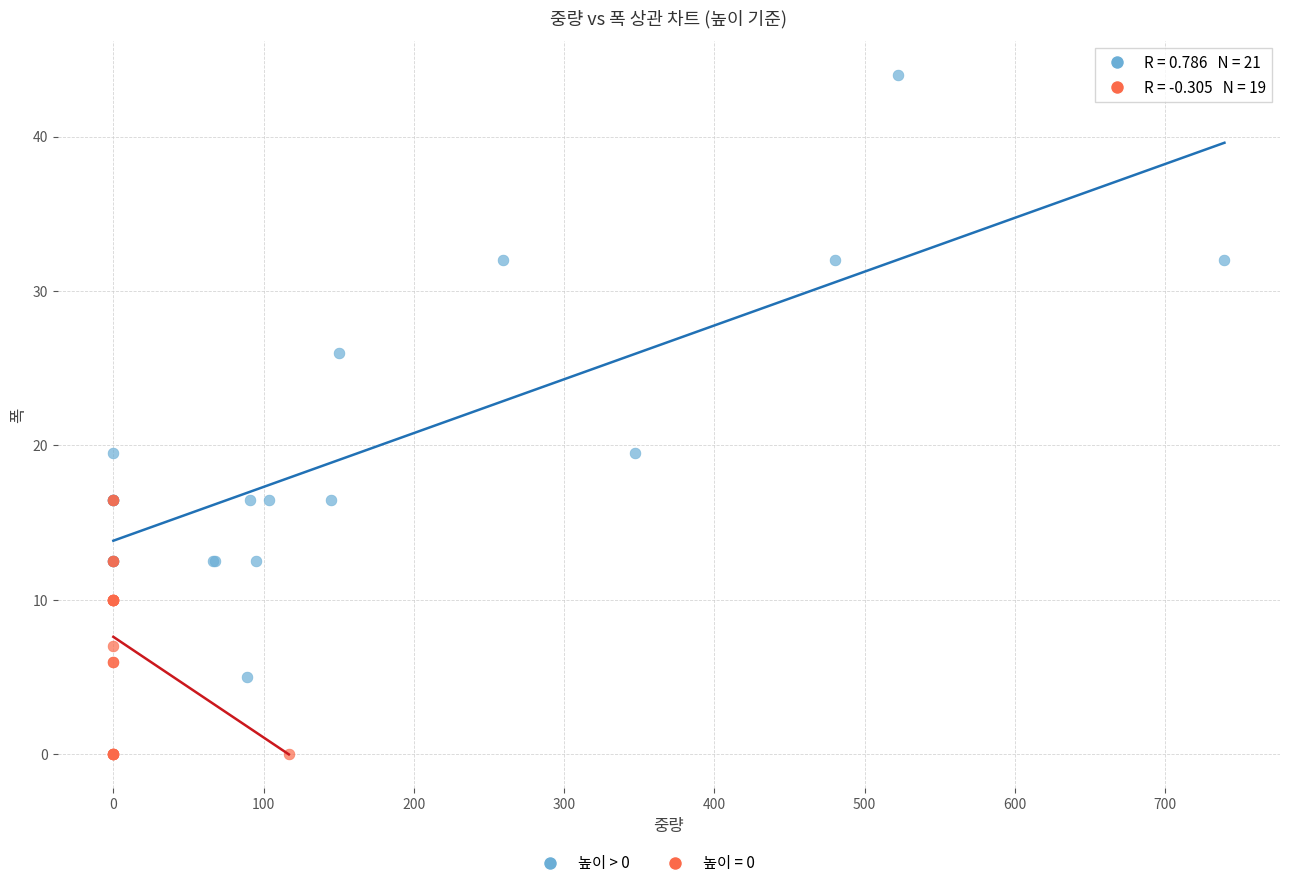

Which series reaches the maximum Y coordinate?

높이 > 0